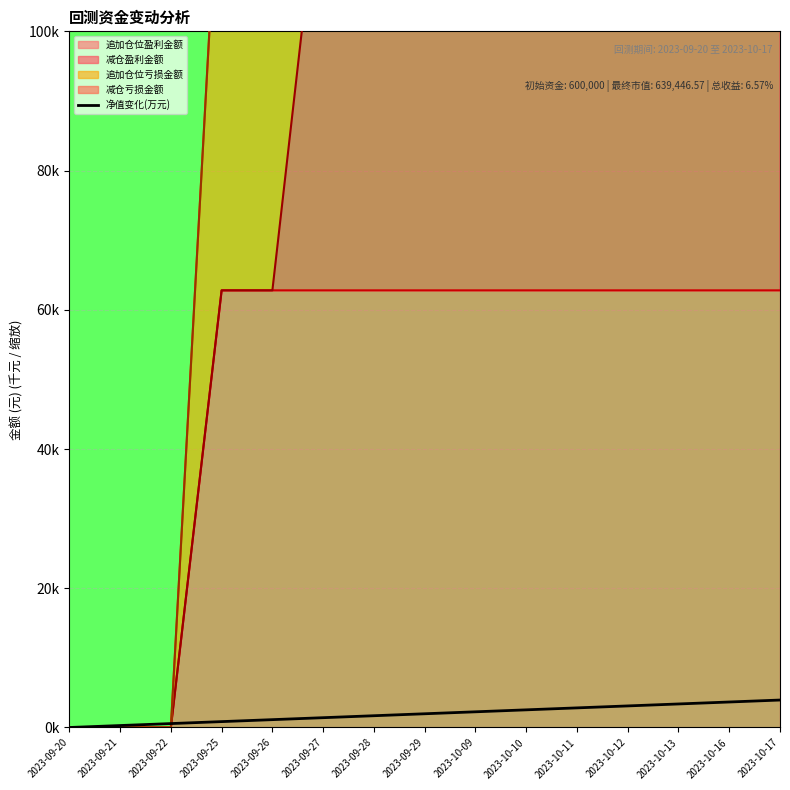

Reading right to left, what are all the values shown in this chart?

3.9	3.7	3.4	3.1	2.8	2.5	2.3	2.0	1.7	1.4	1.1	0.8	0.6	0.3	0.0